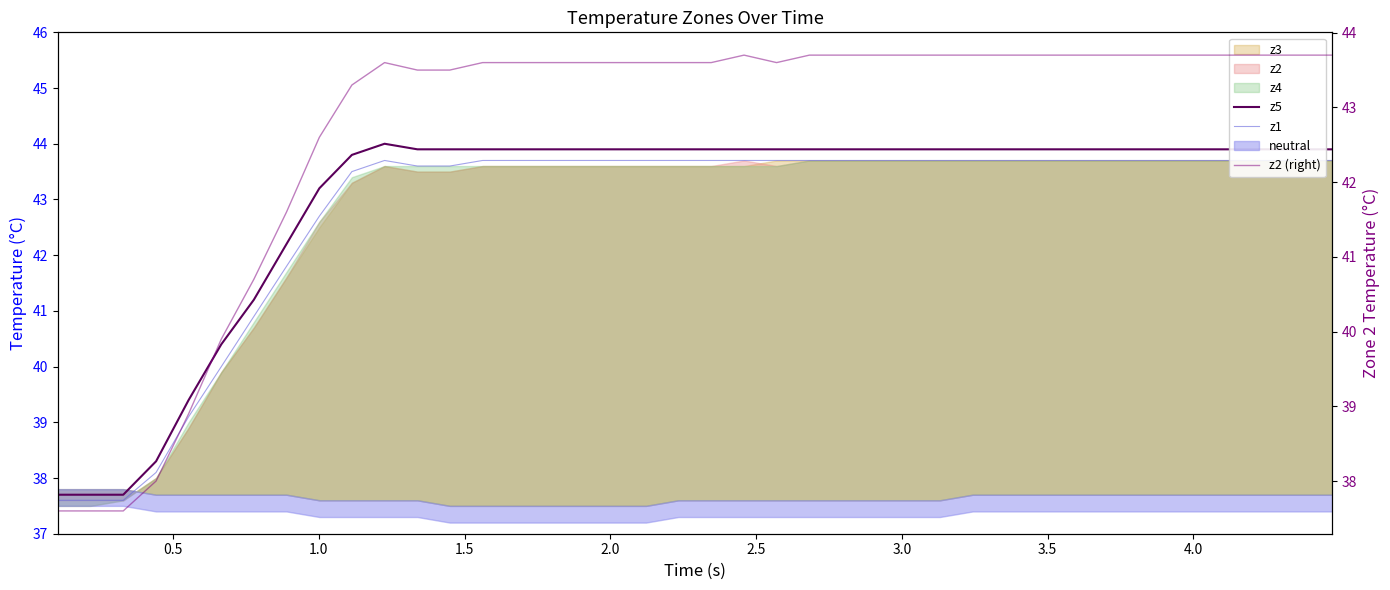

What is the value of the z2 (right) point at the 25th from the left?

43.7